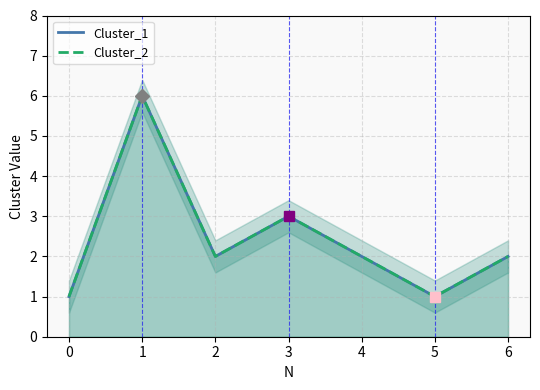

How many data points in Cluster_2 are above 2?

2